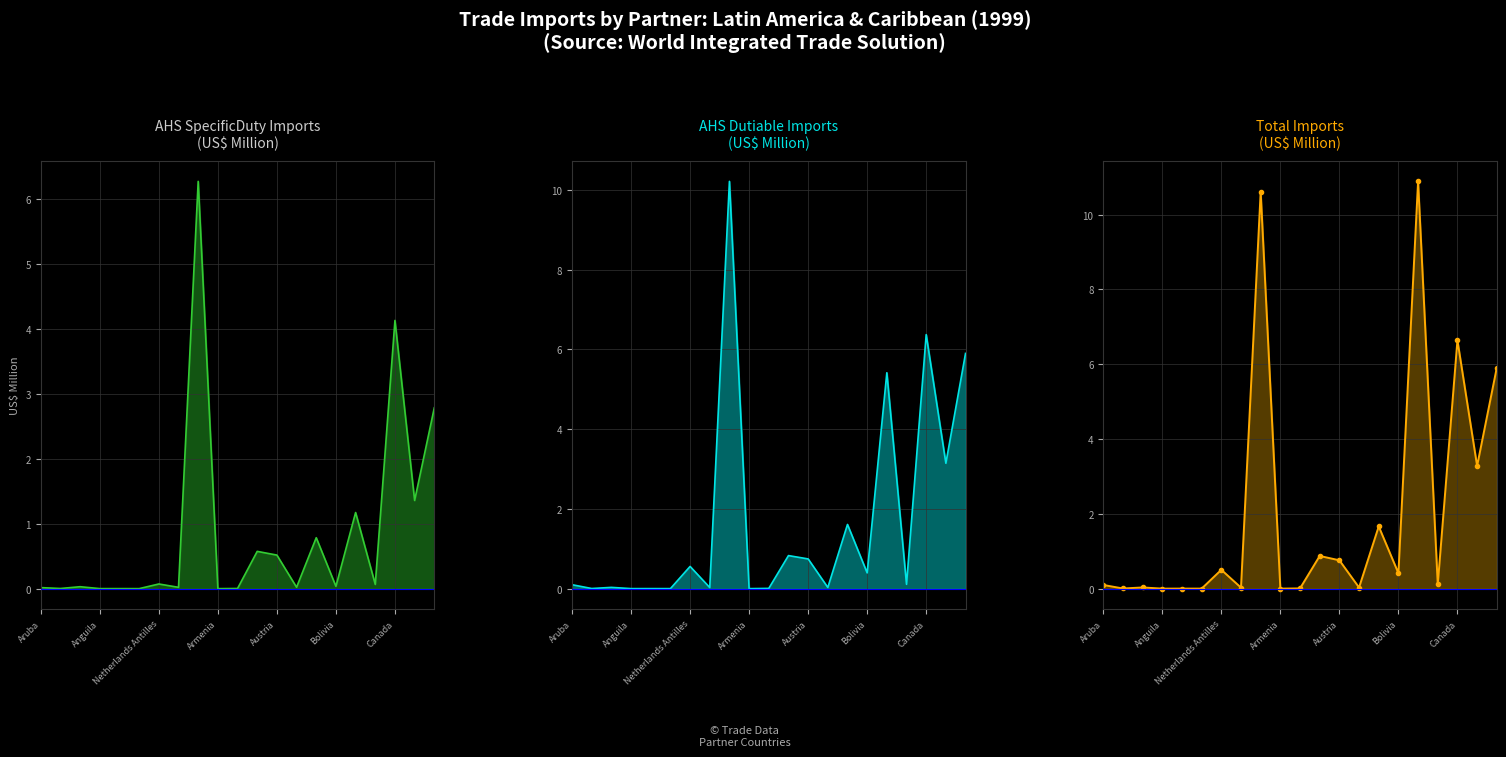

What is the average value of the AHS SpecificDuty Imports (US$ M) series?

0.9